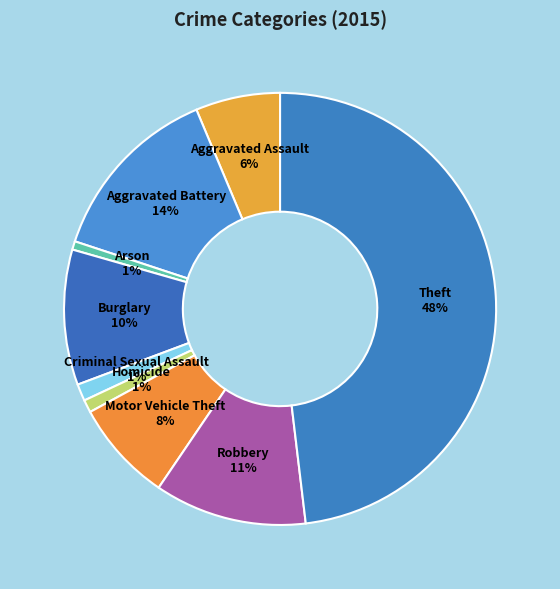

What percentage is the Robbery slice, to the nearest percent?

11%